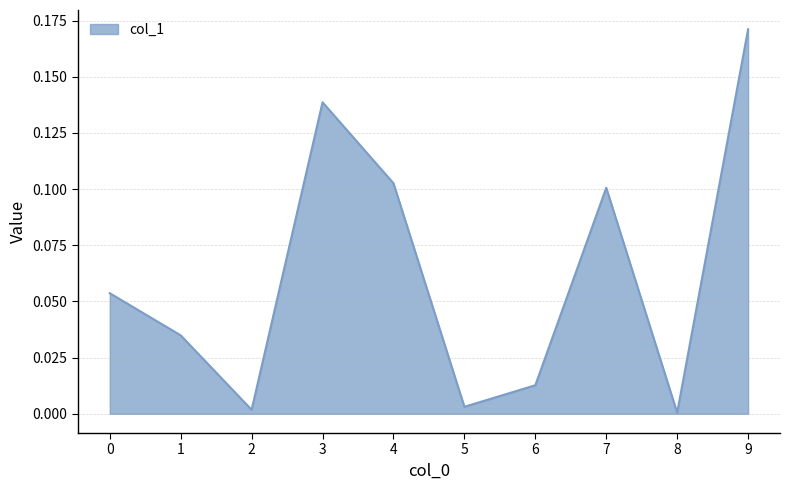

Between 4 and 3, which is larger?

3